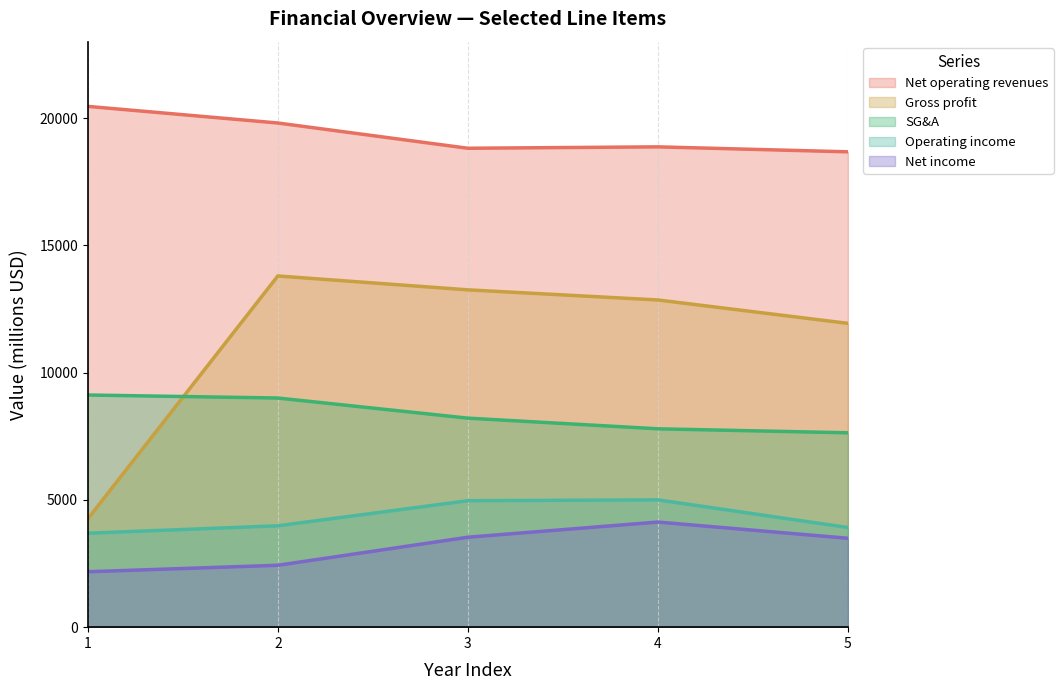

What is the minimum value shown in the chart?

2177